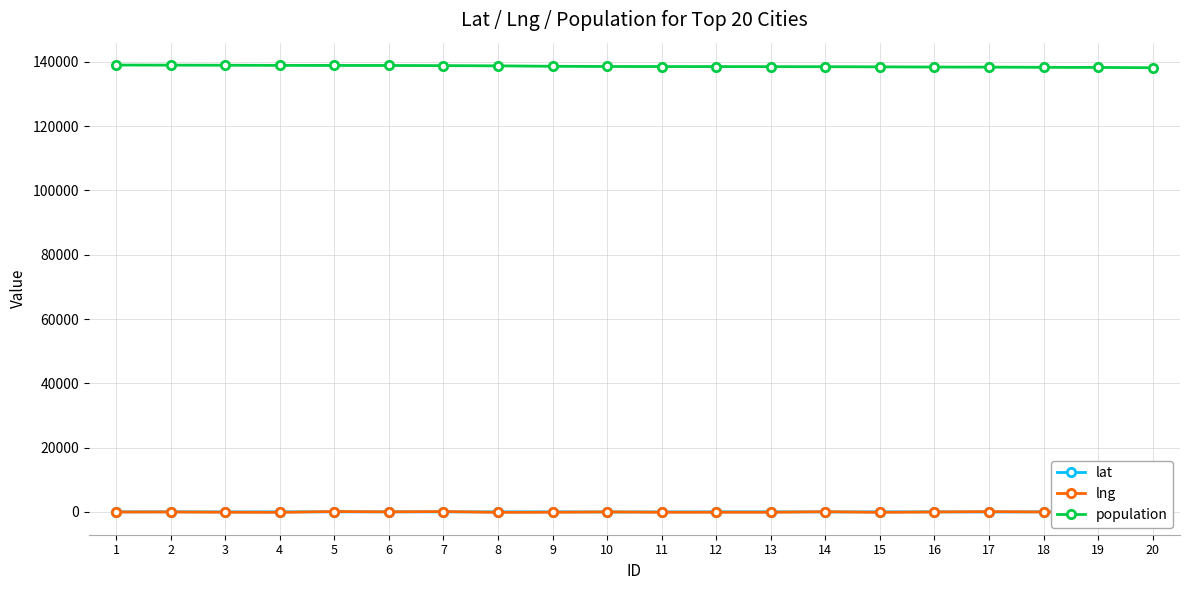

Read the lat value at 12.

43.9